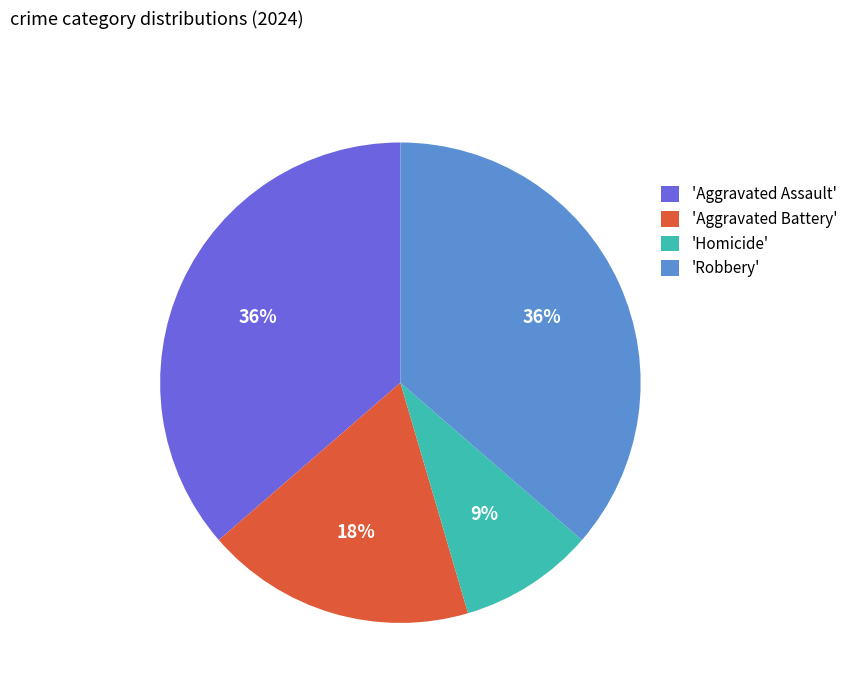

Which has a higher value, 'Aggravated Assault' or 'Homicide'?

'Aggravated Assault'